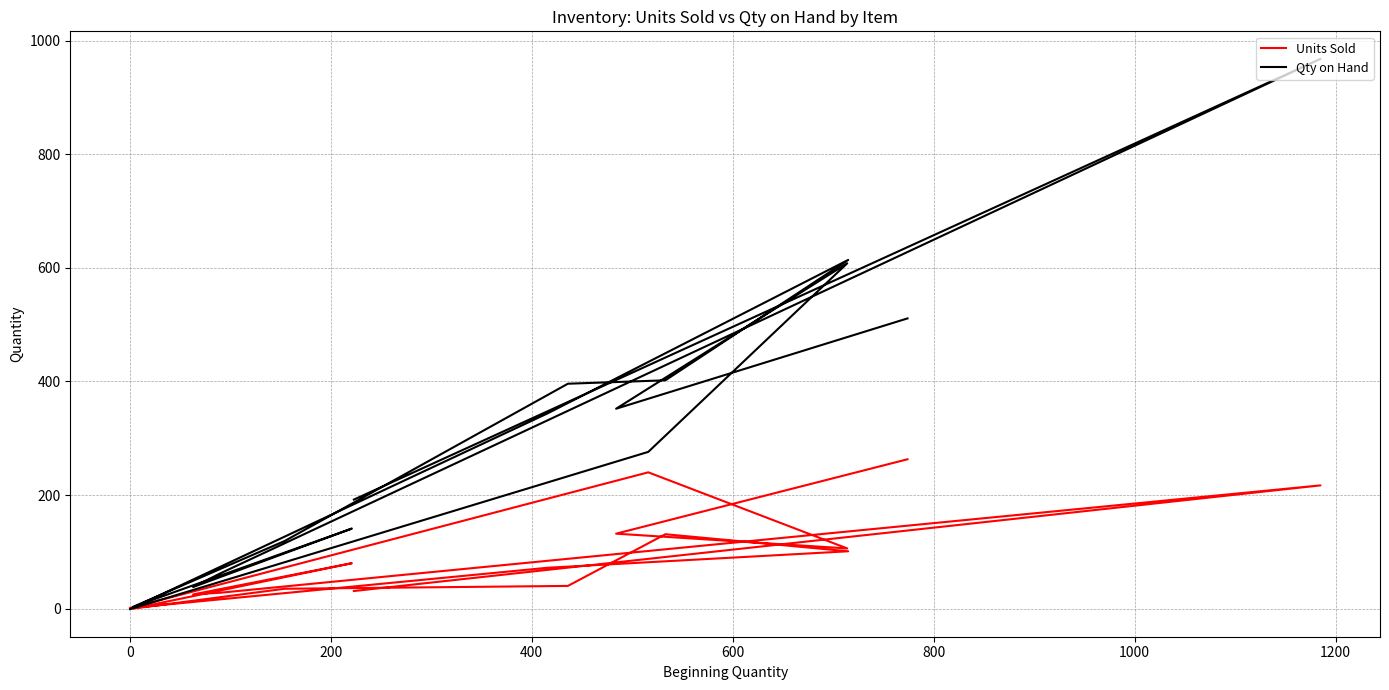

How many positive values does the Qty on Hand series have?

15